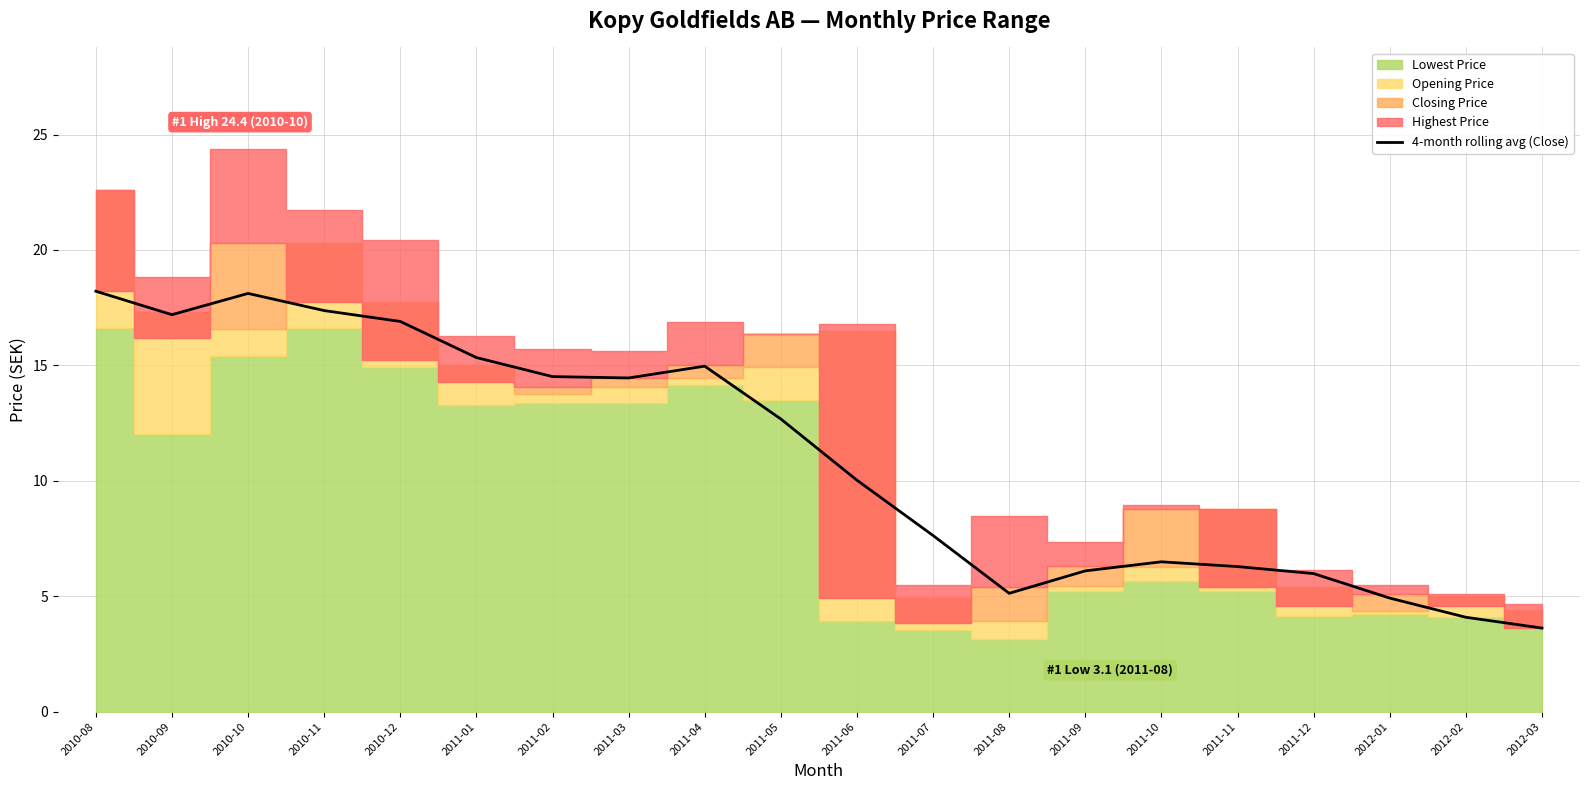

Where does the data first go above 12?

2010-08